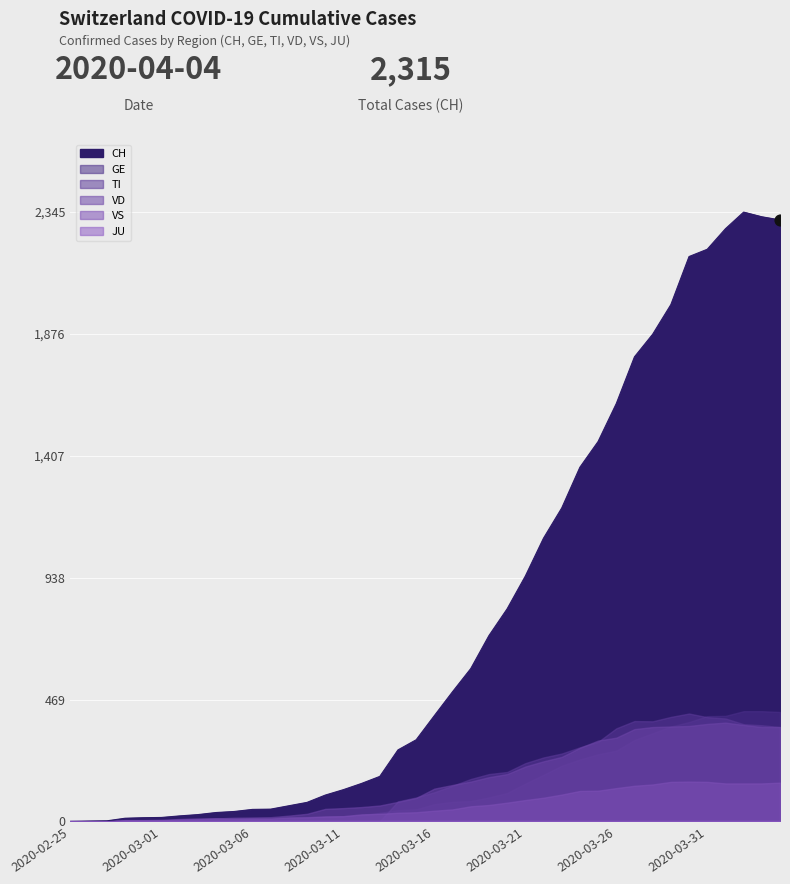

At how many categories does at least one series exceed 2017?

6